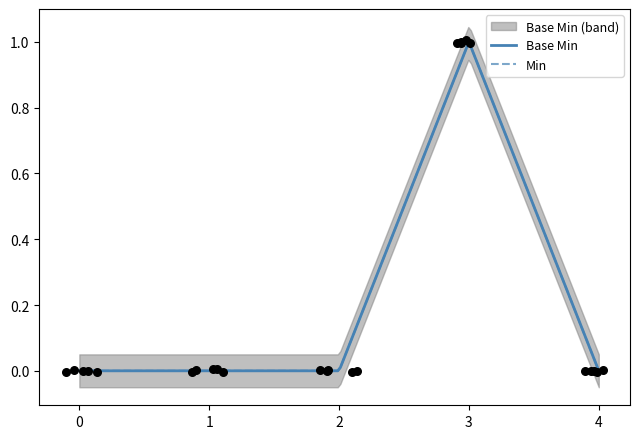

Which series contains the lowest Y value?

Min